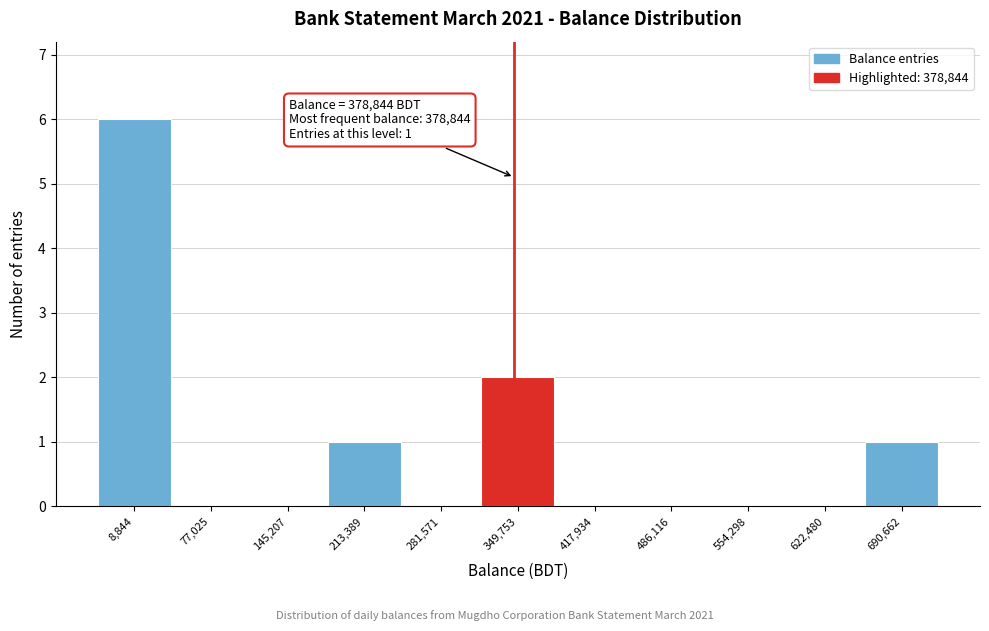

Reading right to left, list all the values displayed in this chart.

690,662=1	622,480=0	554,298=0	486,116=0	417,934=0	349,753=2	281,571=0	213,389=1	145,207=0	77,025=0	8,844=6